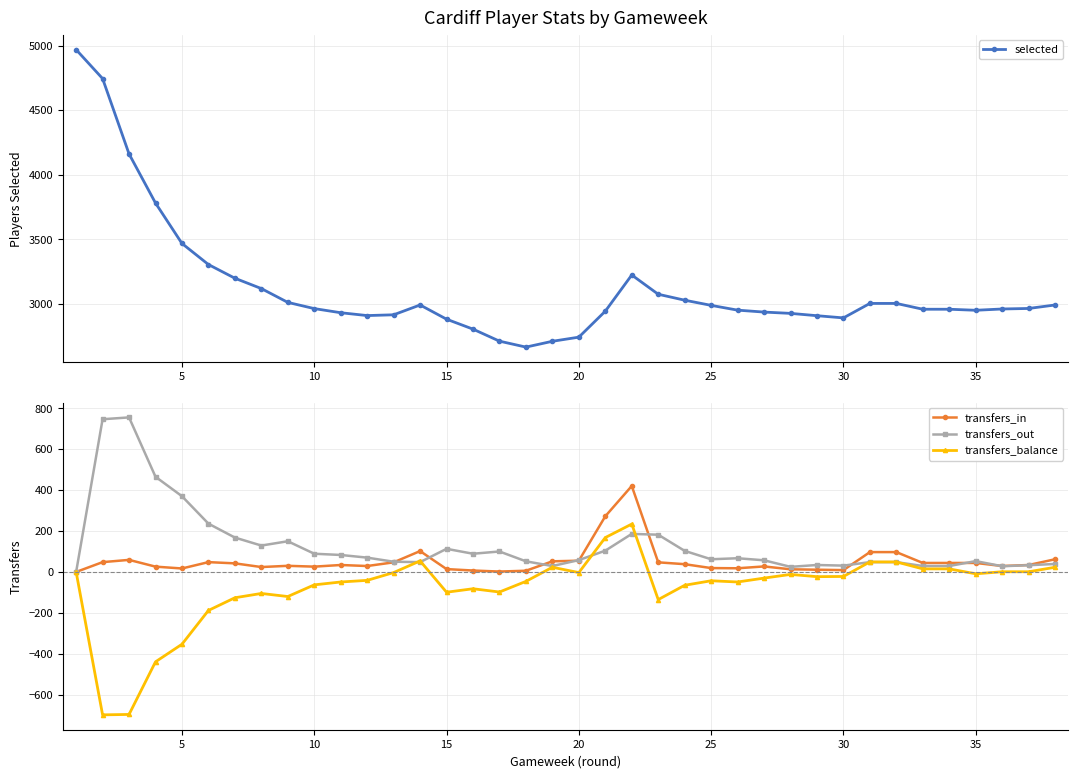

What is the lowest value of the selected series?

2666